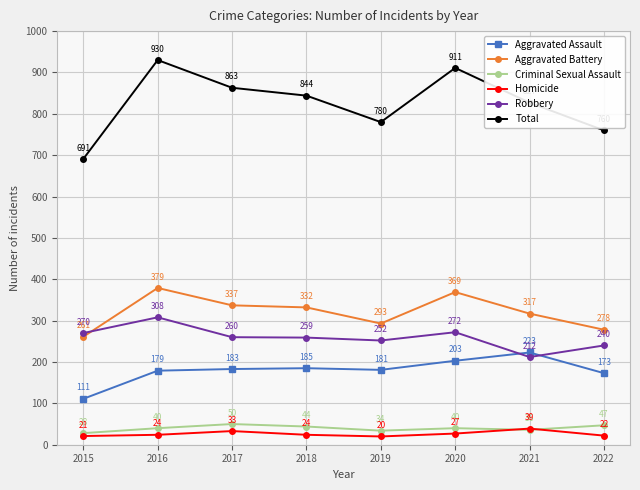

The value of Total at 2022 is 1231. True or false?

False